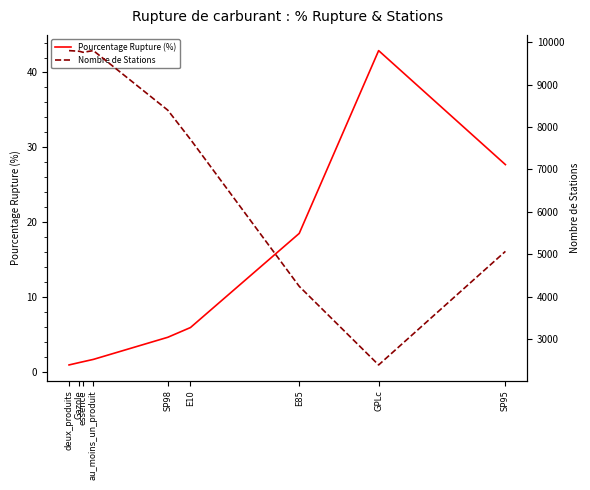

Where is Nombre de Stations nearest to the value 6095?

SP95